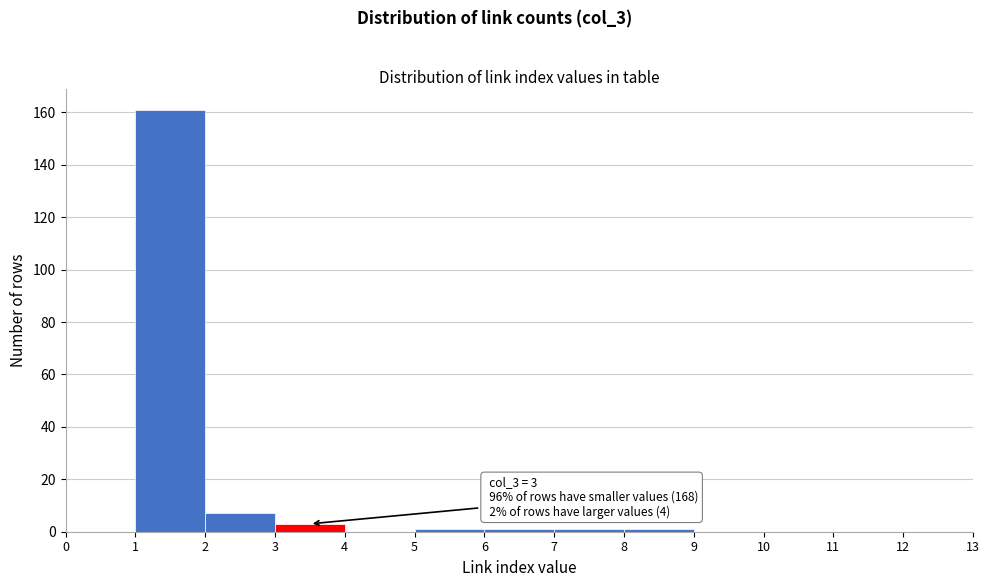

Over which range of the x-axis is the bar tallest?

1 to 2